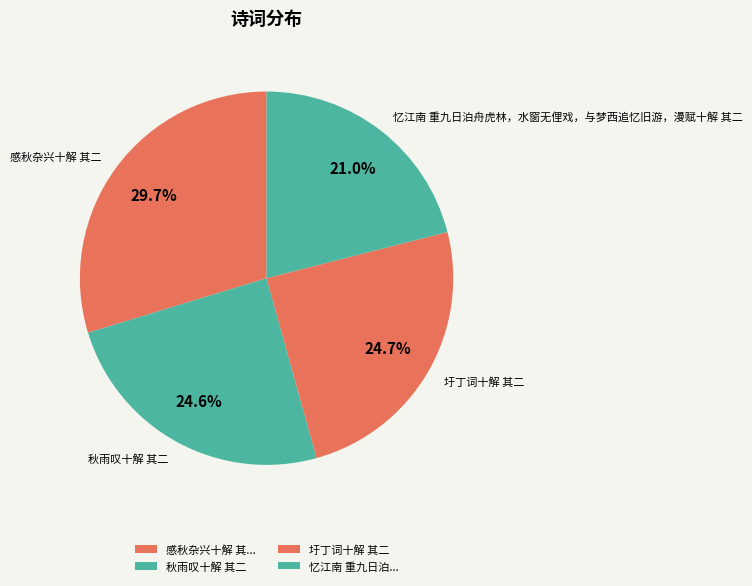

What percentage do 圩丁词十解 其二 and 忆江南 重九日泊舟虎林，水窗无俚戏，与梦西追忆旧游，漫赋十解 其二 together represent?

45.7%